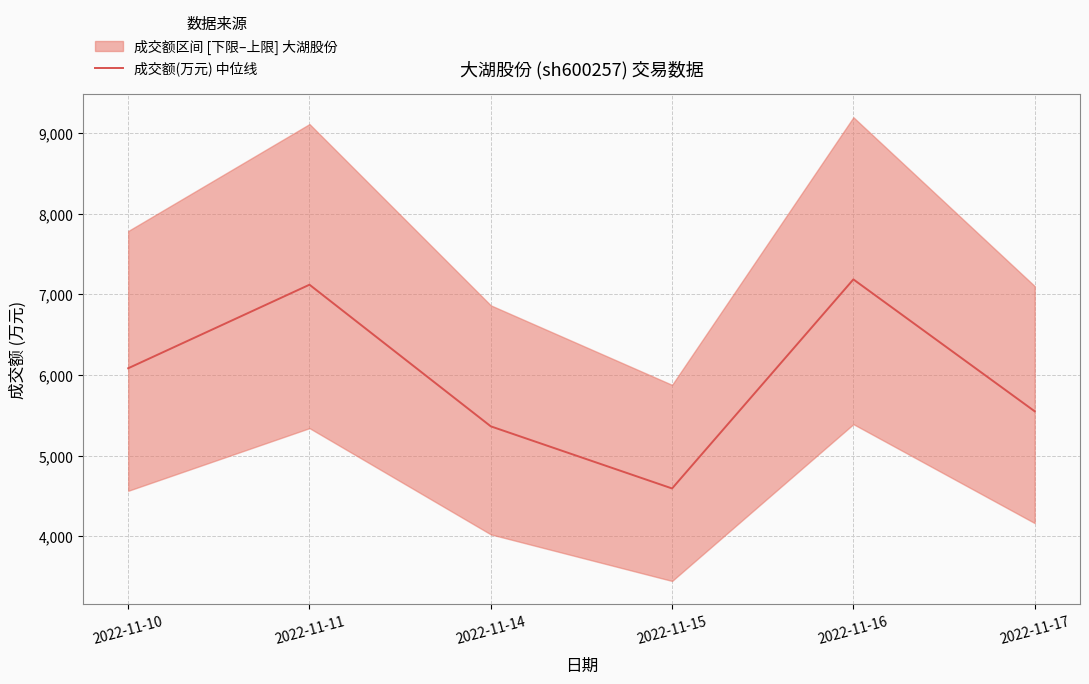

How many lines are shown in the chart?

1